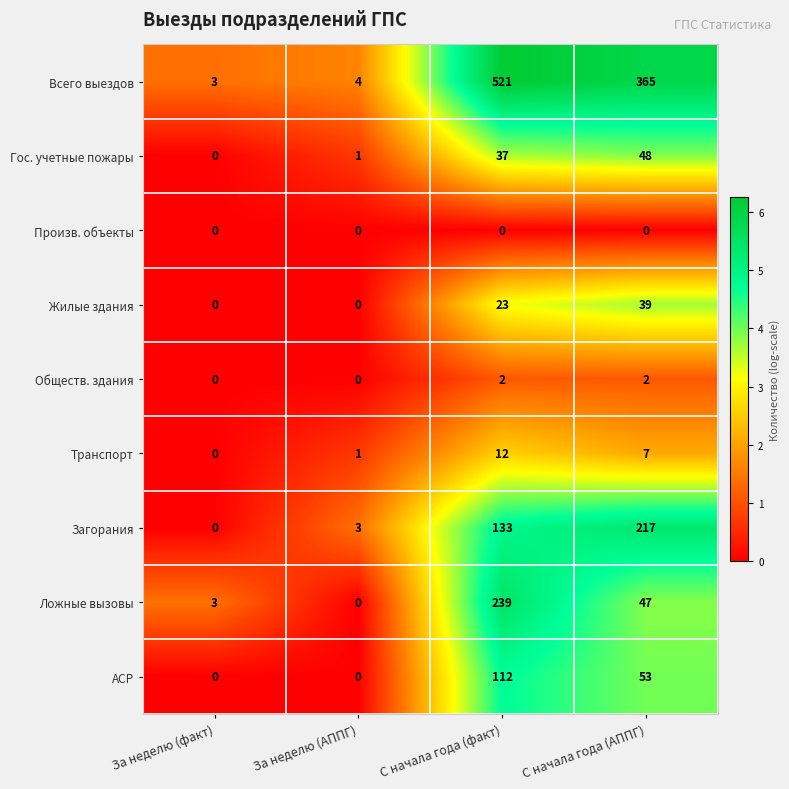

Which category has the lowest value in the Ложные вызовы series?

За неделю (АППГ)